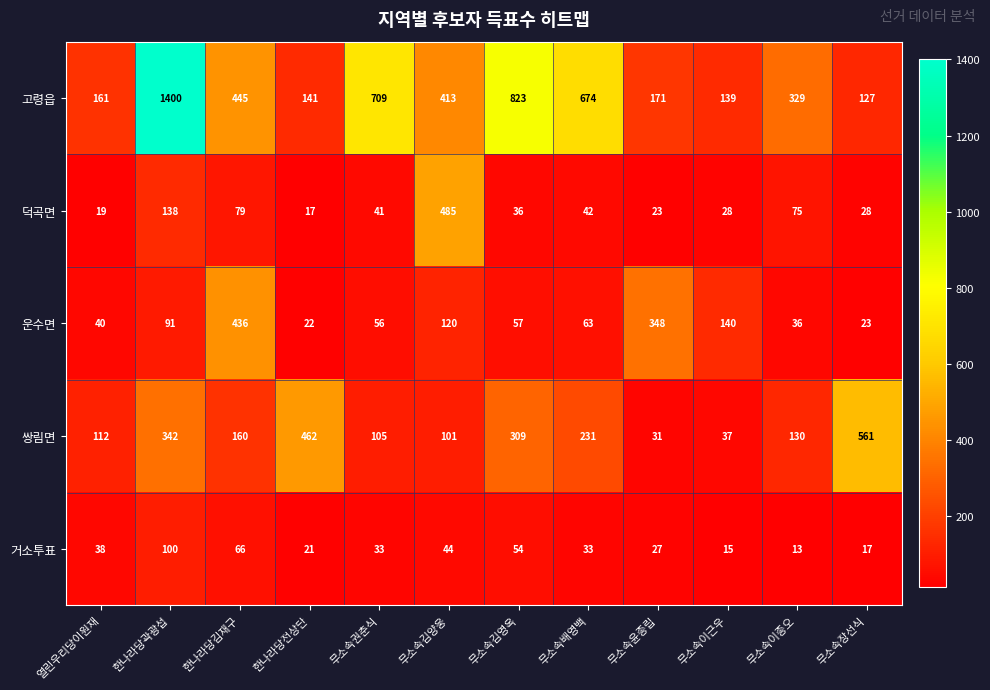

Which series changed the most between 열린우리당이원재 and 무소속이근우?

운수면